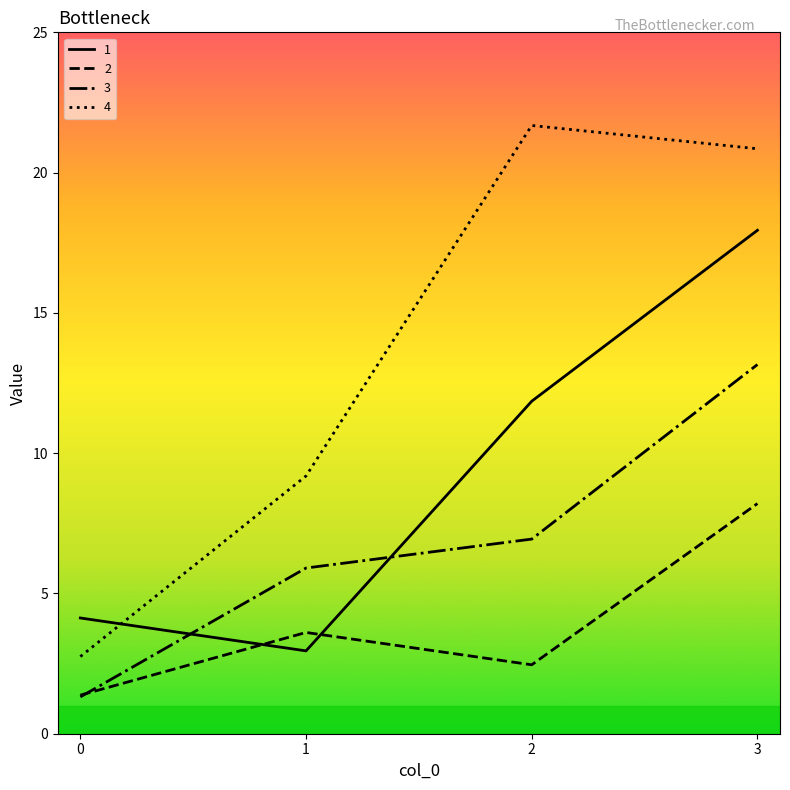

What are all the series names shown in the legend?

1, 2, 3, 4